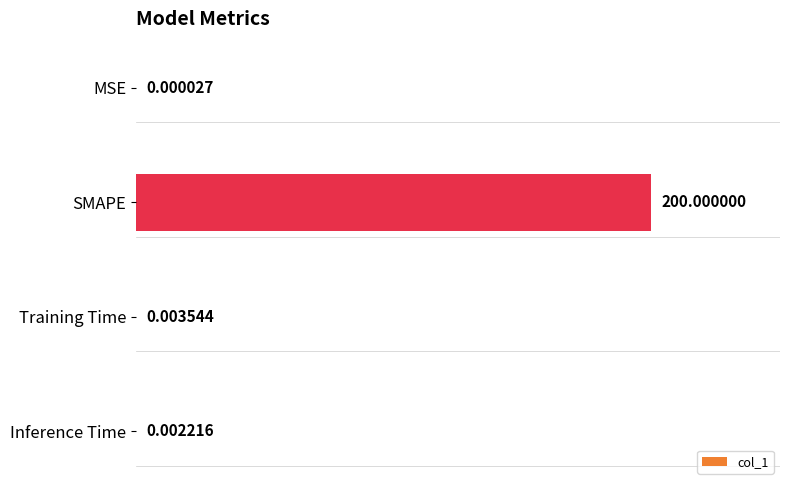

What is the sum of the values at SMAPE and Training Time?

1.0